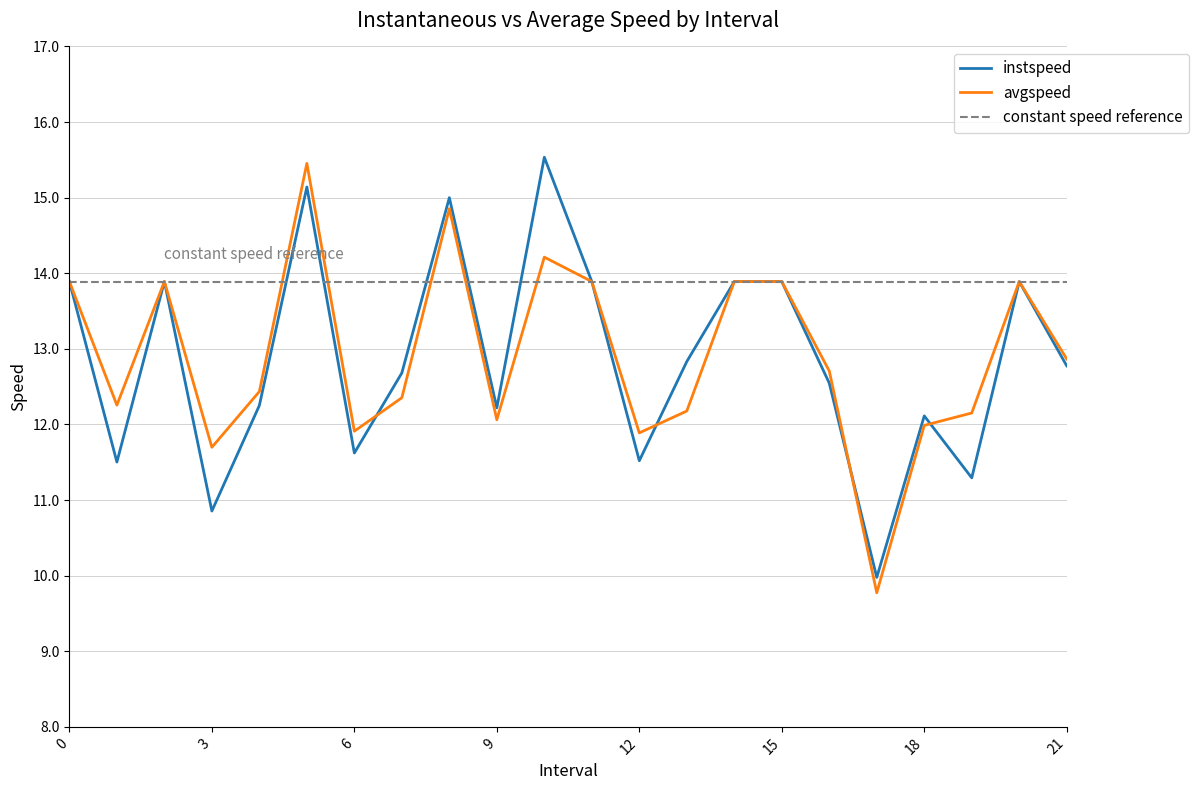

What position from the left is 9.0?

10